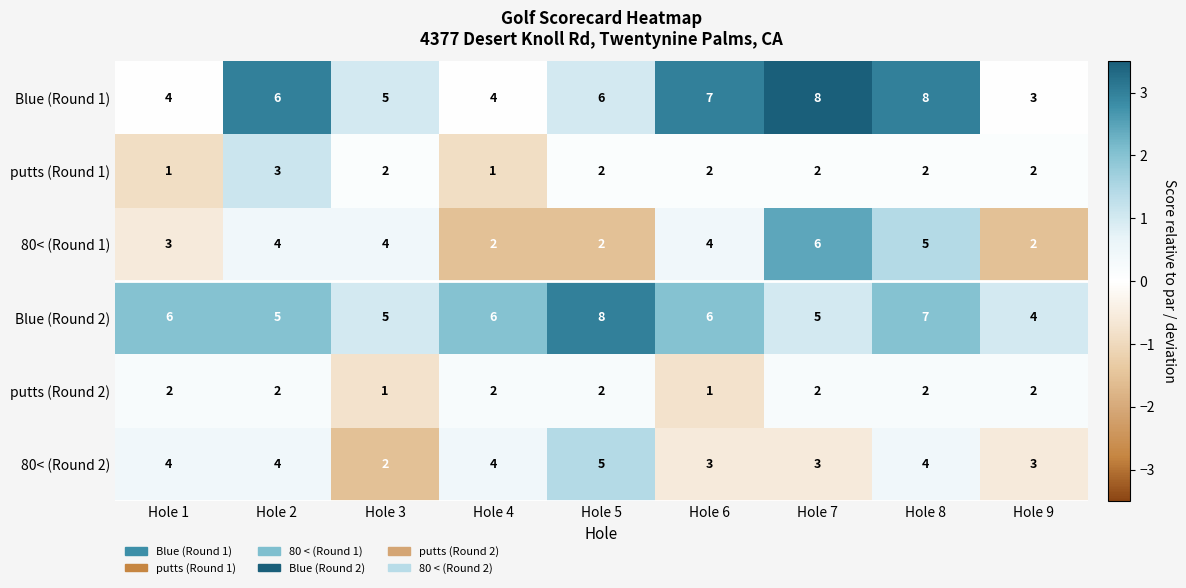

Is it true that 80< (Round 1) equals 3 at Hole 9?

False